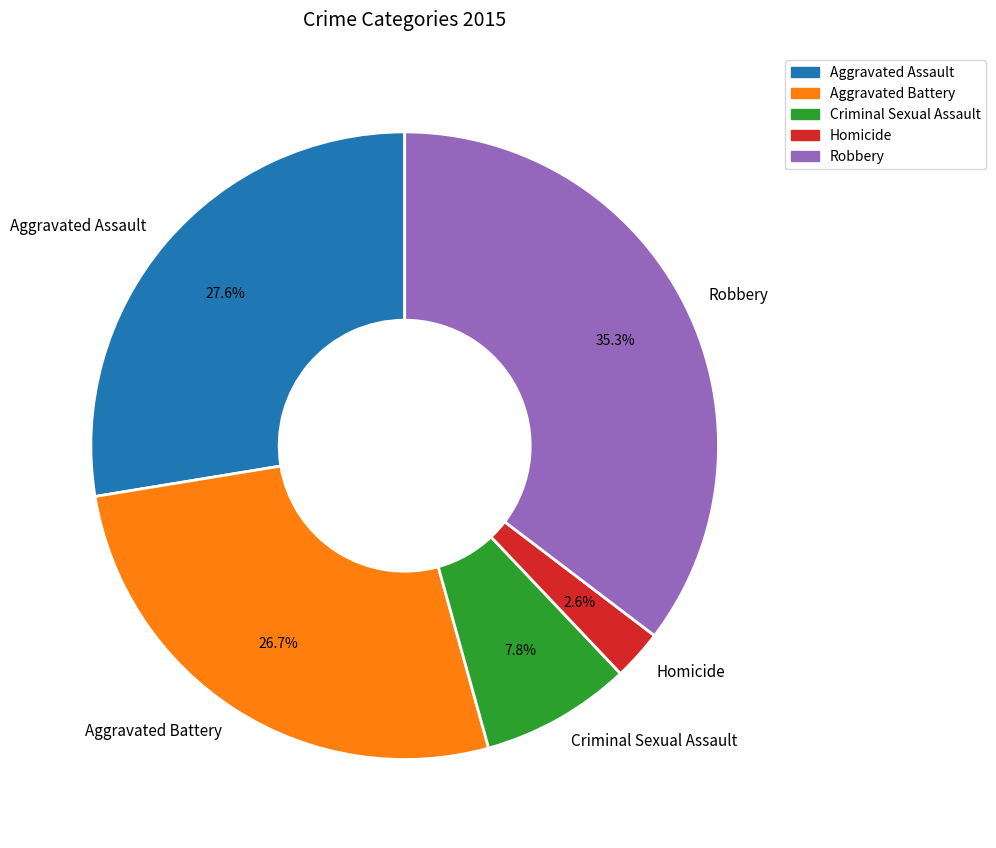

Count the number of slices in the pie.

5